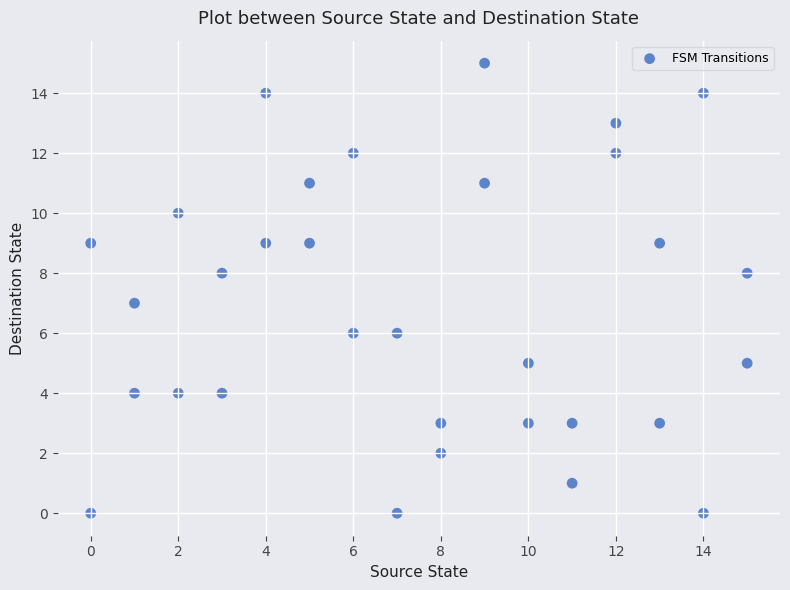

What is the range of Y values (max minus min)?

15